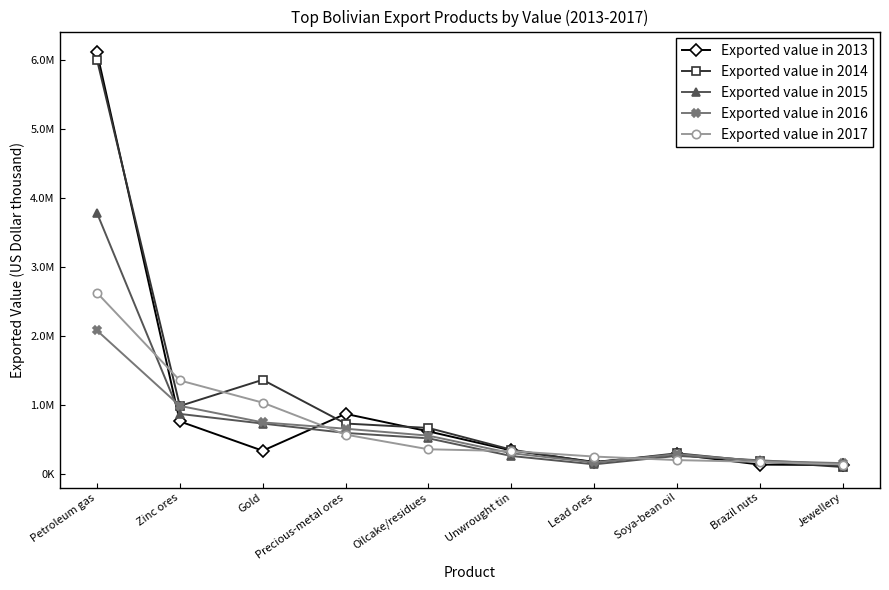

Rank the categories by Exported value in 2015 value from highest to lowest.

Petroleum gas, Zinc ores, Gold, Precious-metal ores, Oilcake/residues, Soya-bean oil, Unwrought tin, Brazil nuts, Lead ores, Jewellery